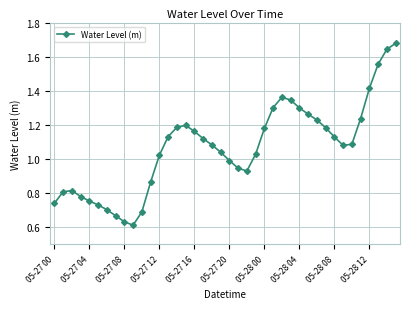

Does the chart display data point markers on the line(s)?

Yes